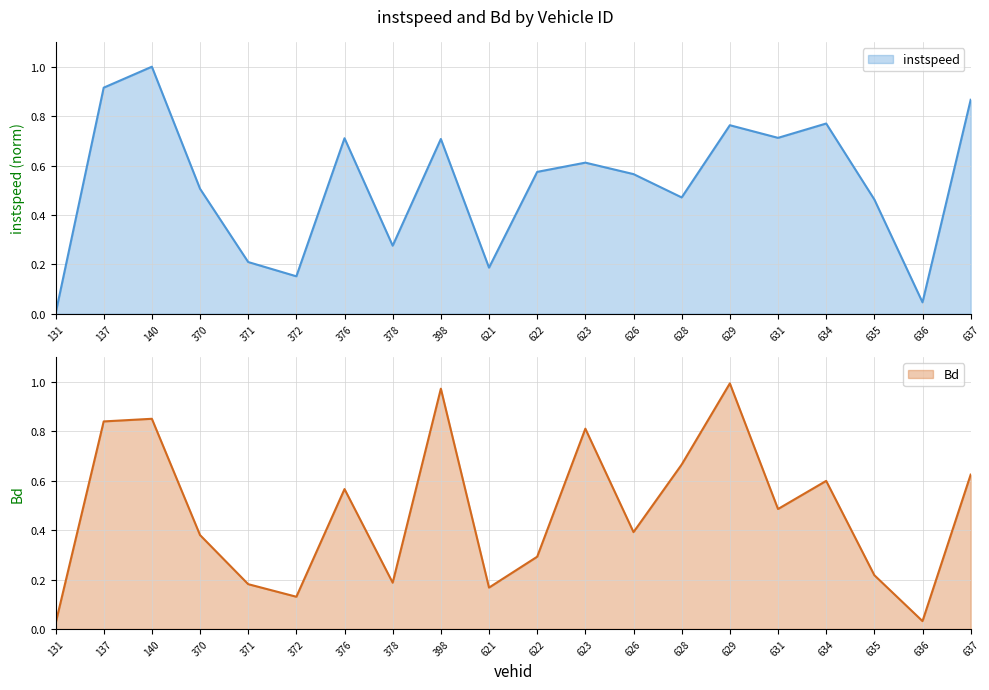

Between 372.0 and 370.0, which is larger?

370.0